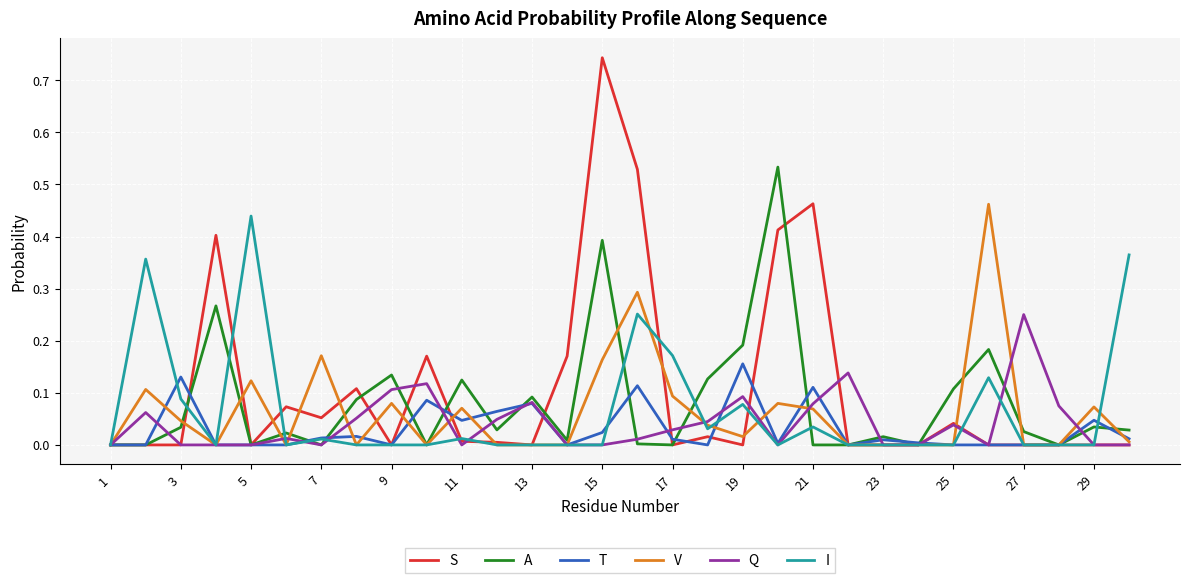

Which series has the largest range (max minus min)?

S